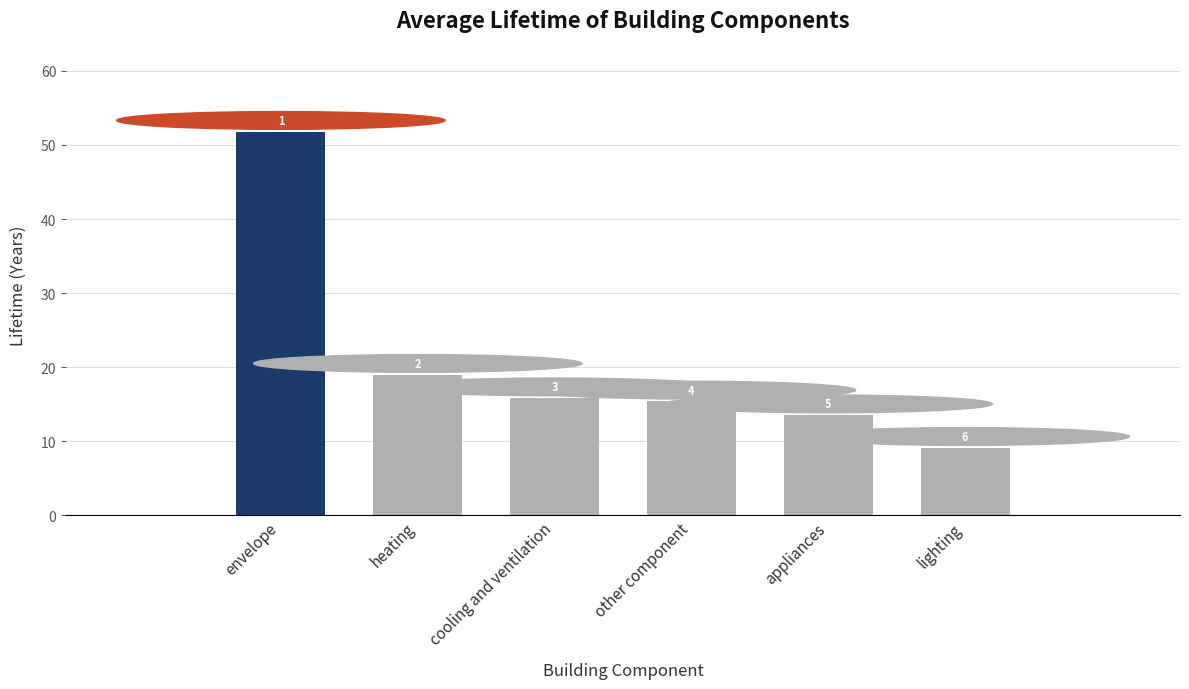

What is the label of the 6th bar from the right?

envelope